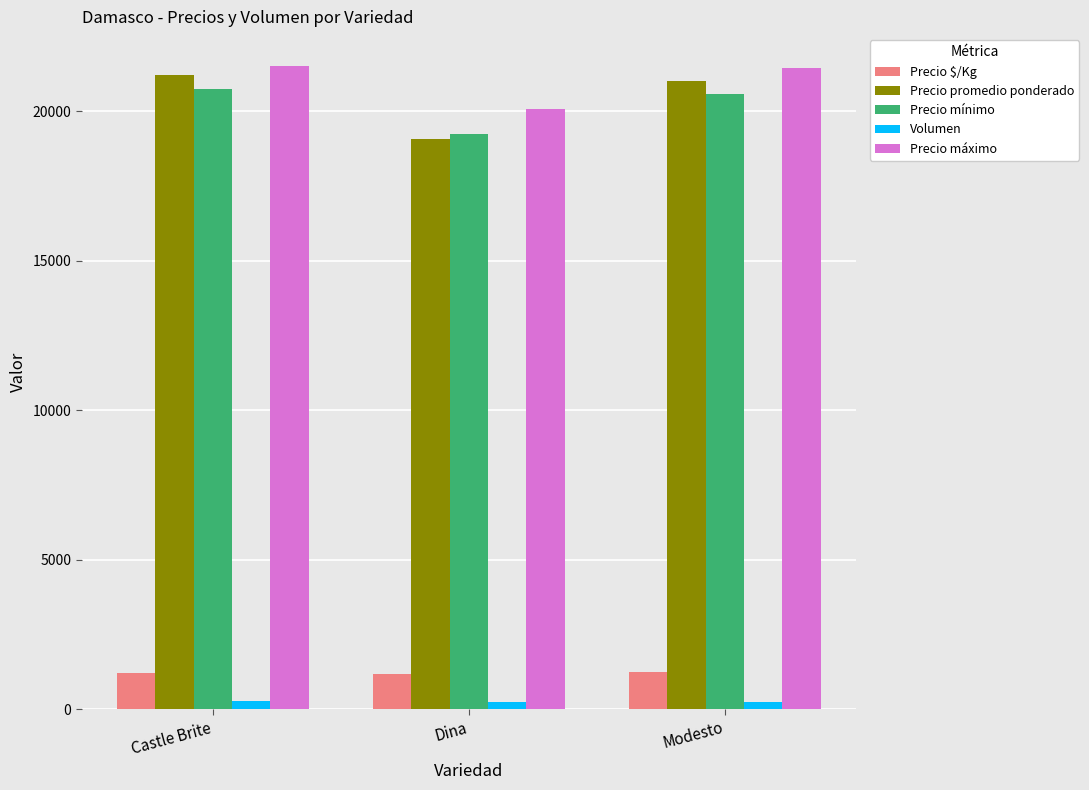

At which label does Precio máximo first exceed 21429?

Castle Brite